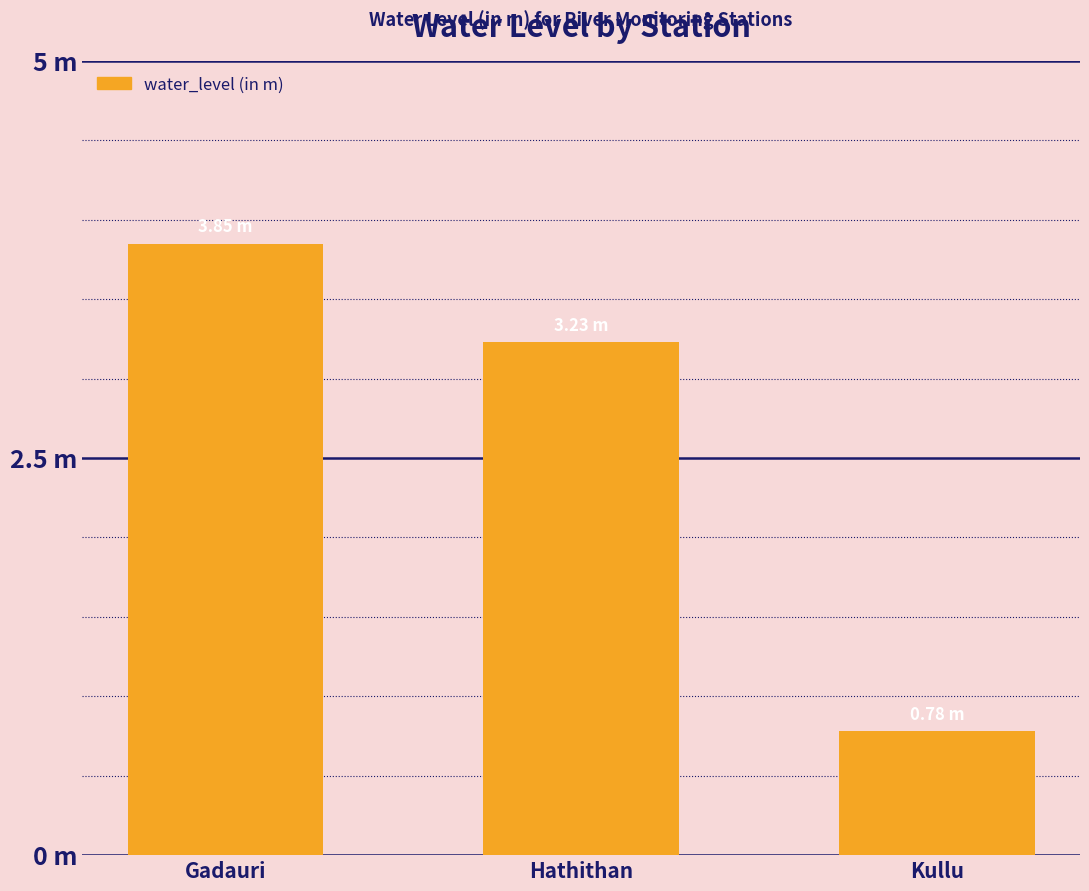

What is the smallest value displayed?

0.8